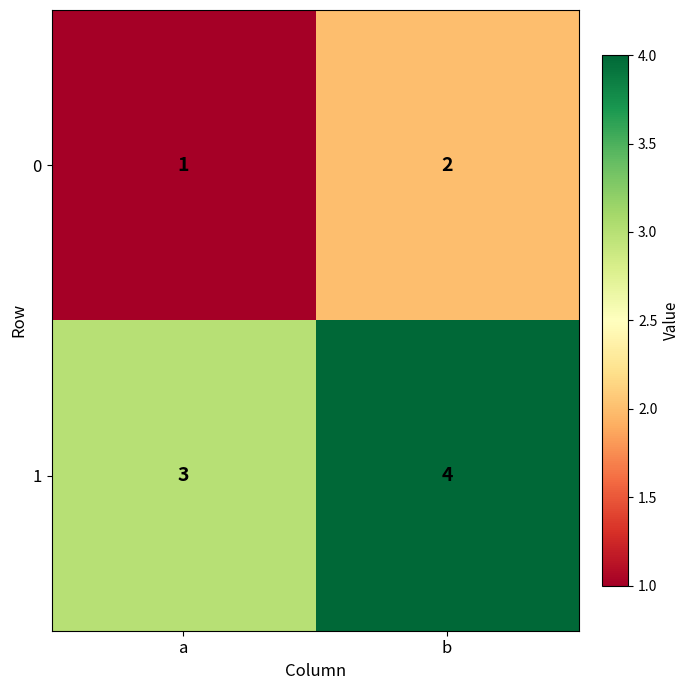

Rank the categories by 0 value from lowest to highest.

a, b